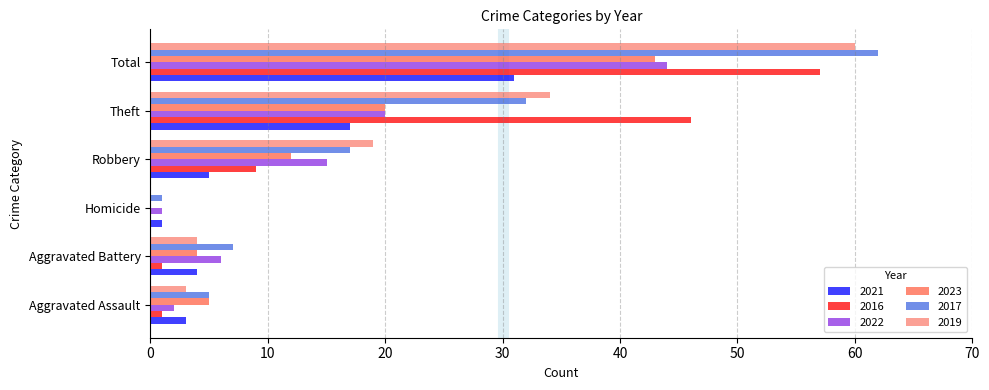

Which series has the largest total across all categories?

2017